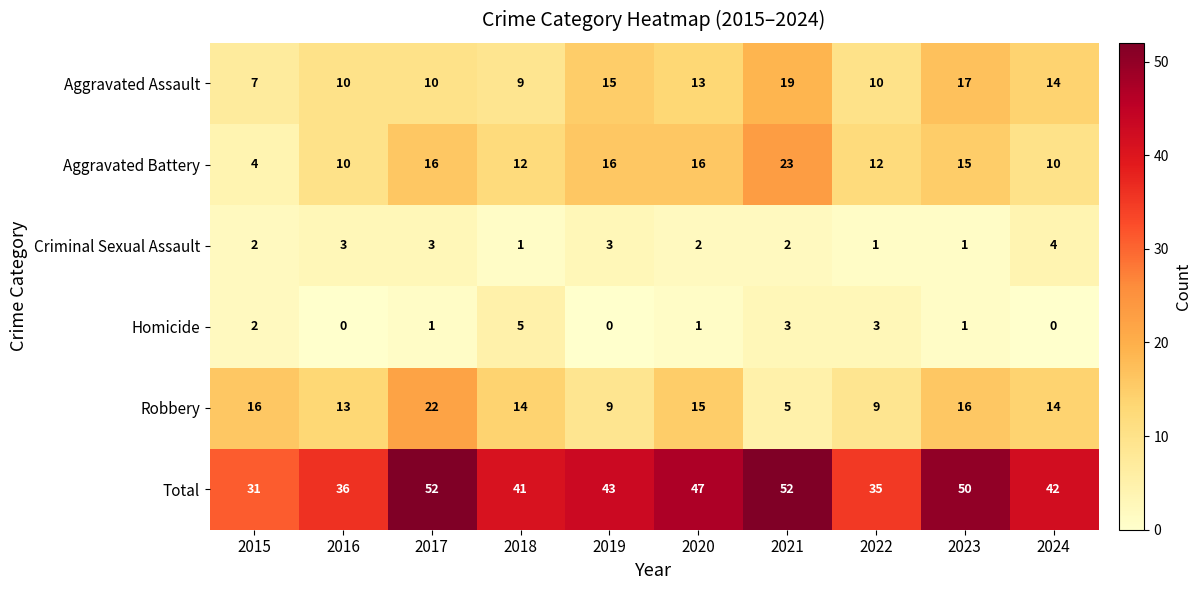

Where does the Total series first go above 43?

2017